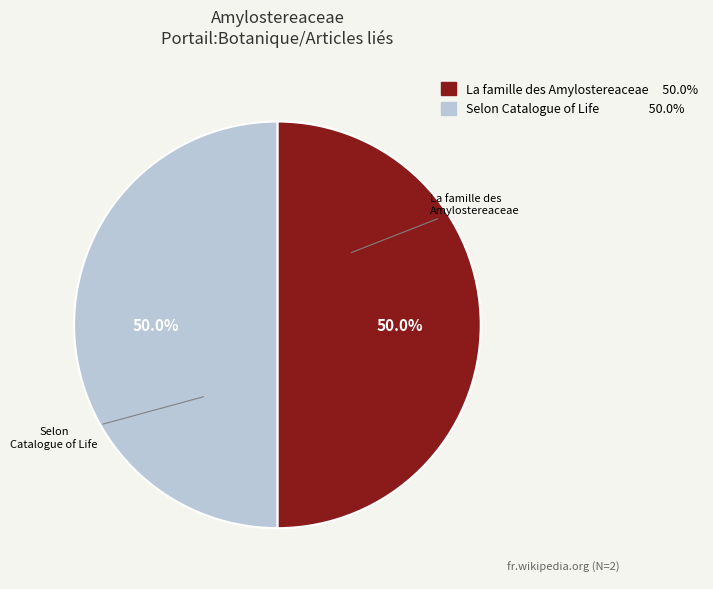

To the nearest percent, what is the average slice percentage?

50%